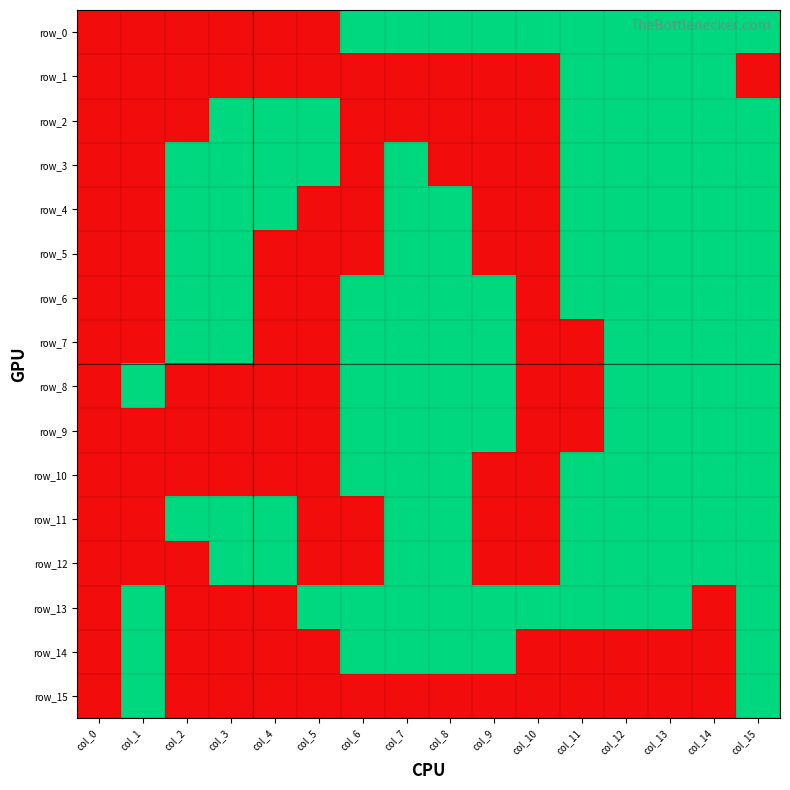

What is the difference between the maximum and minimum values in the row_4 series?

1